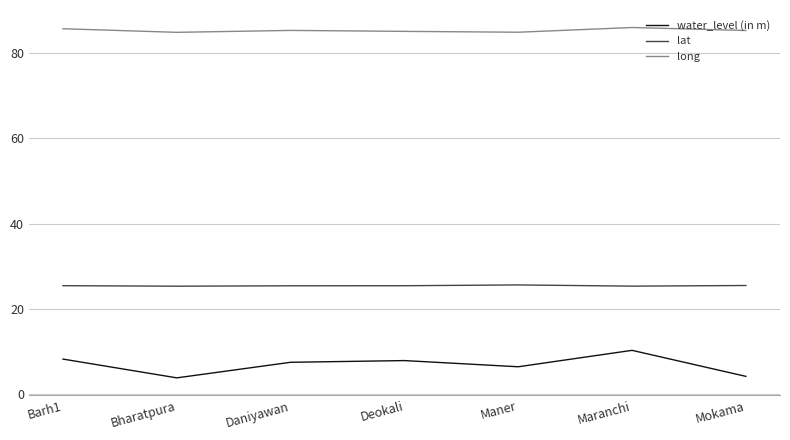

What position from the right is Barh1?

7